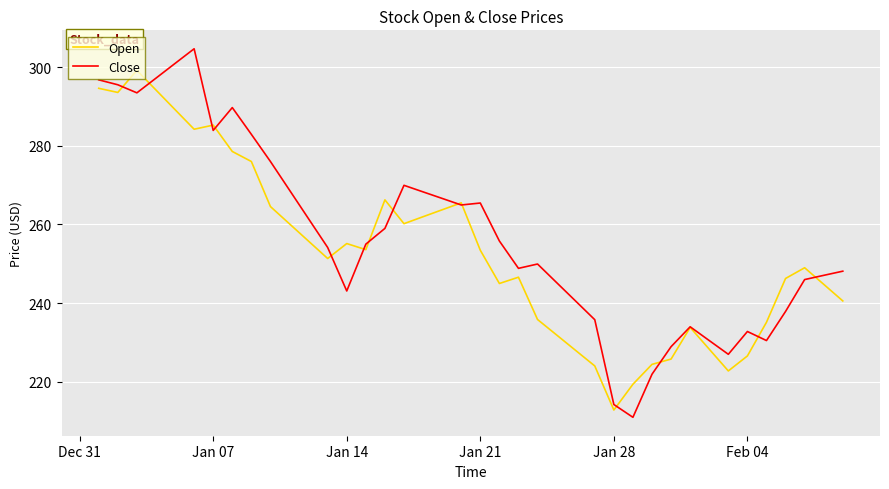

How many lines are shown in the chart?

2